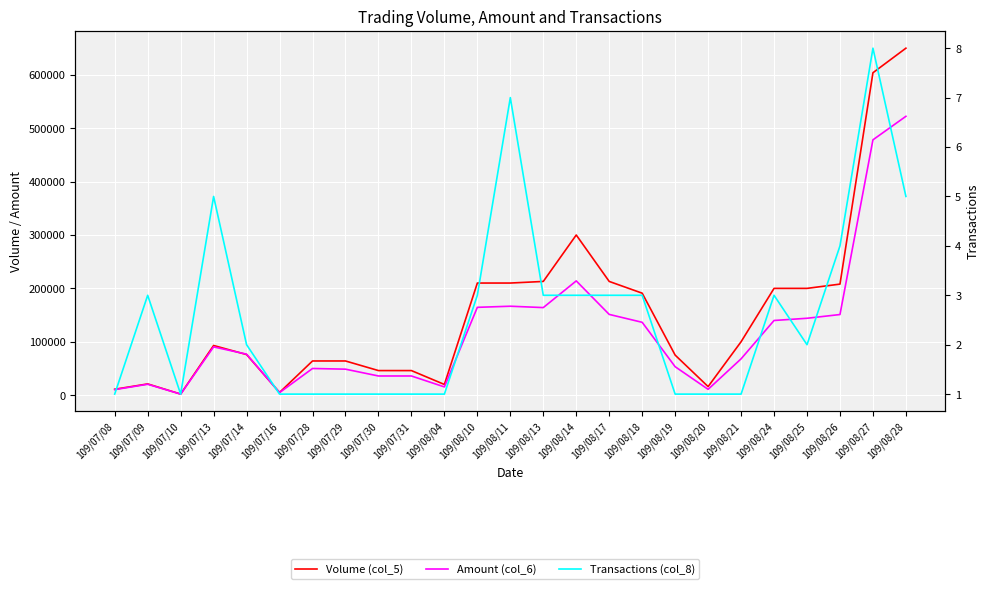

Does the chart display data point markers on the line(s)?

No